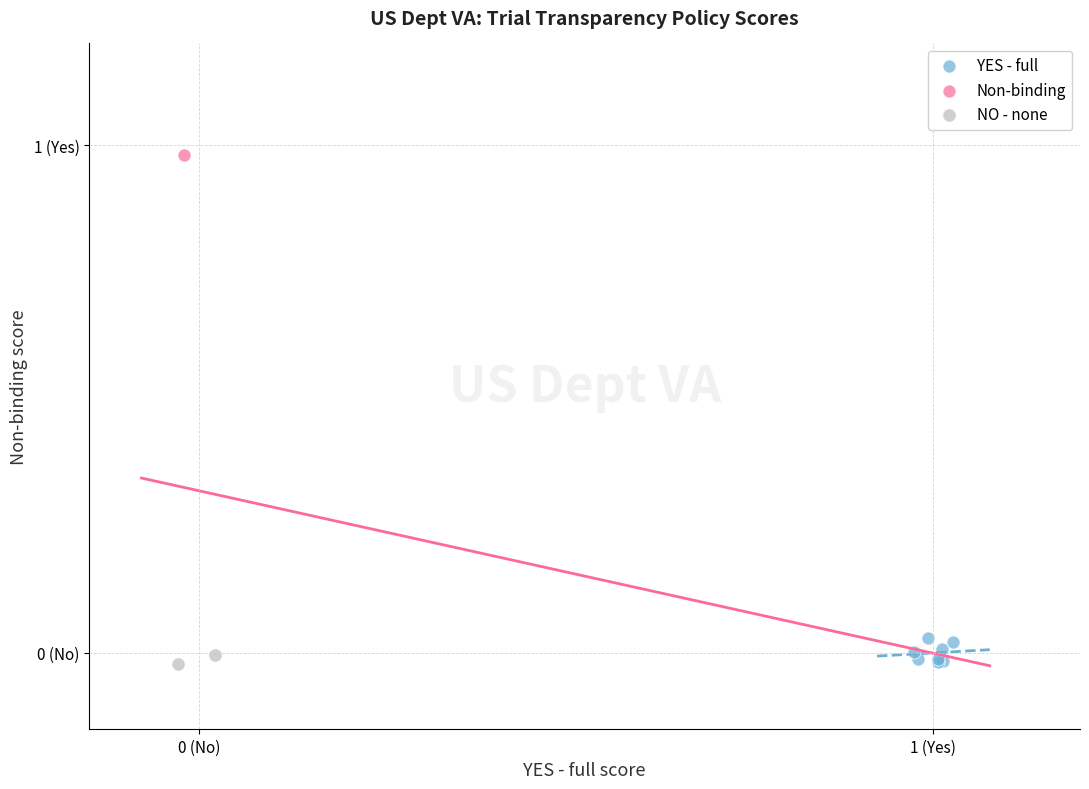

What are all the series names shown in the legend?

YES - full, Non-binding, NO - none